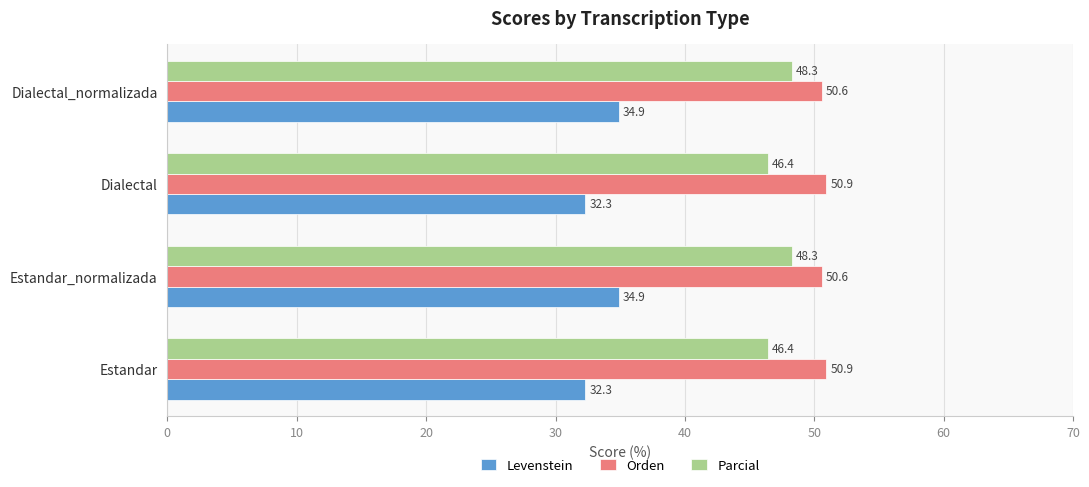

What is the difference between the second highest and second lowest values in the Parcial series?

1.9